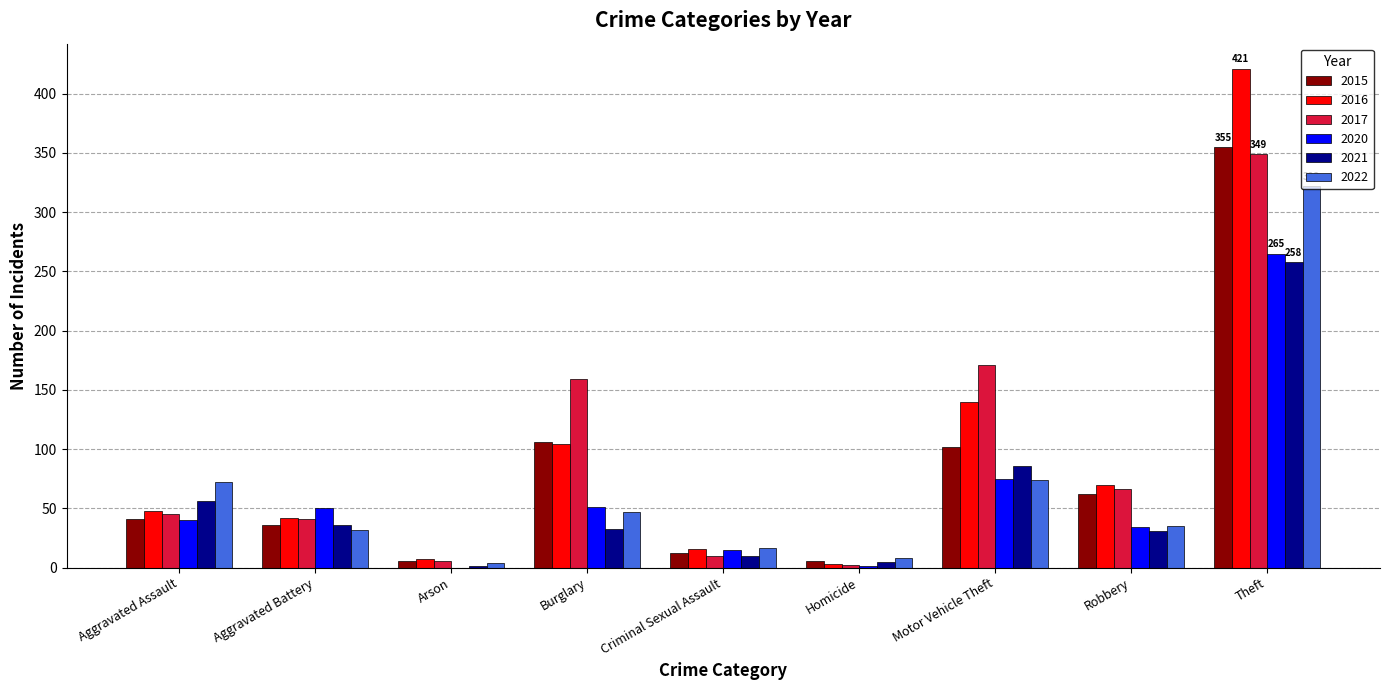

What is the approximate value of 2017 at Motor Vehicle Theft?

171